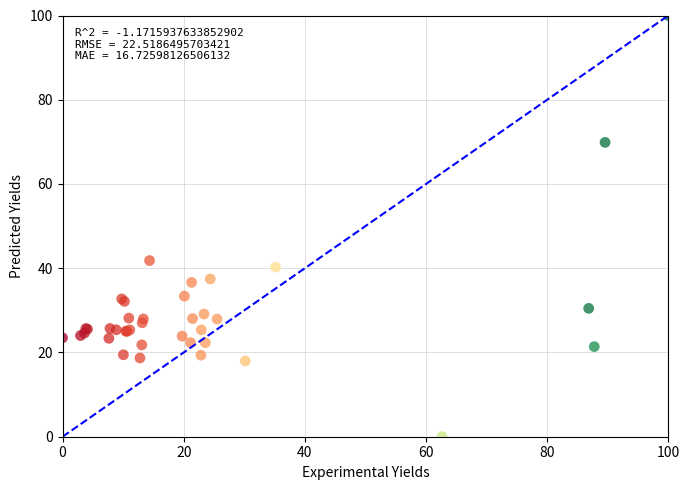

What Y value in the scatter plot is closest to 50?

41.8